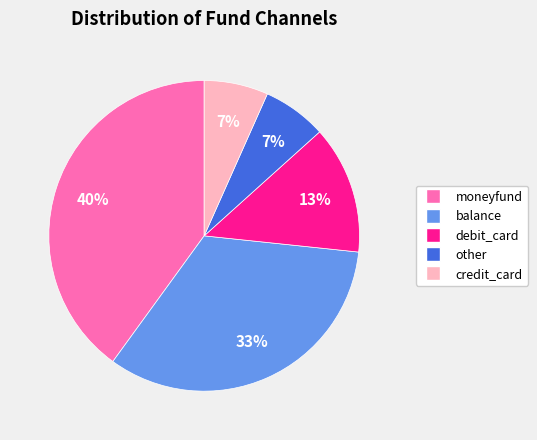

To the nearest percent, what is the average slice percentage?

20%